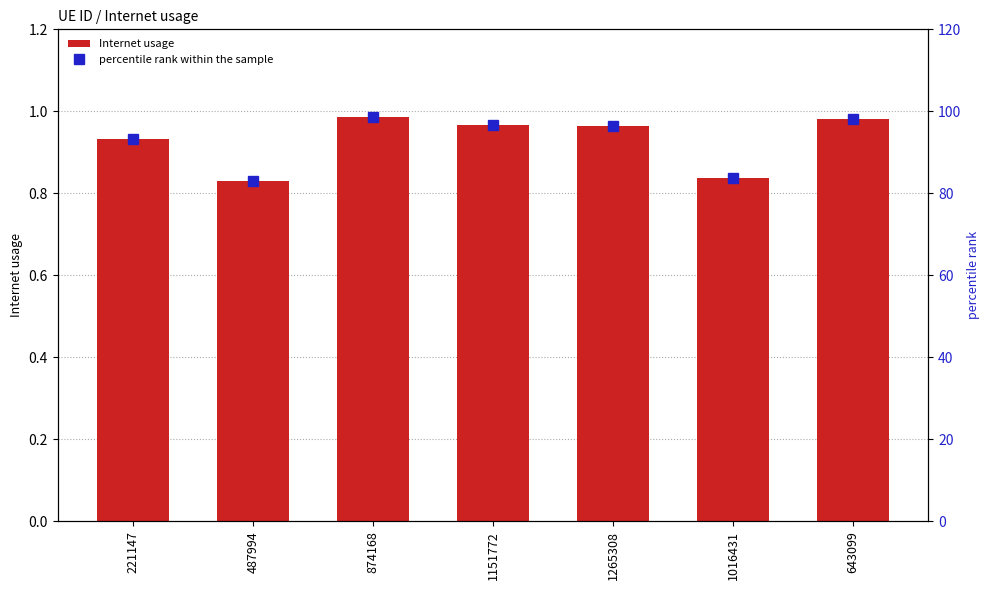

What is the total value across all series at 1265308?

97.4